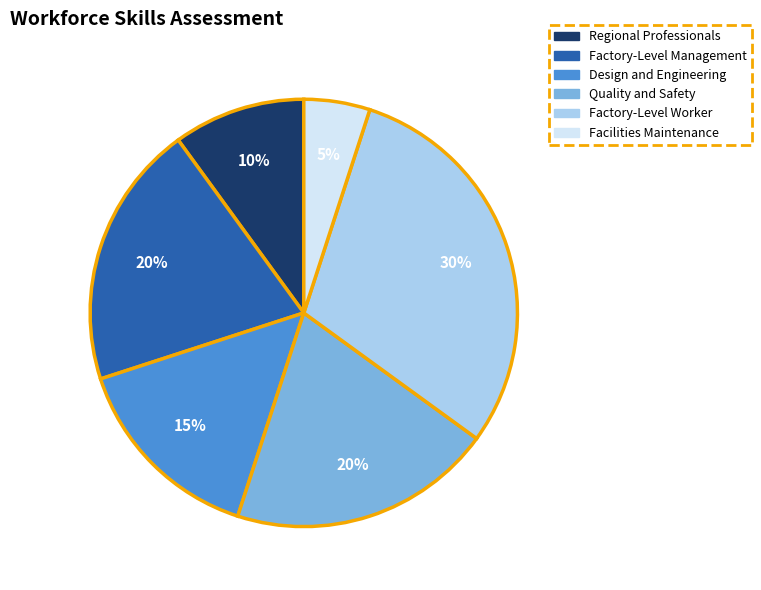

Is it true that Facilities Maintenance is 1% of the pie?

False